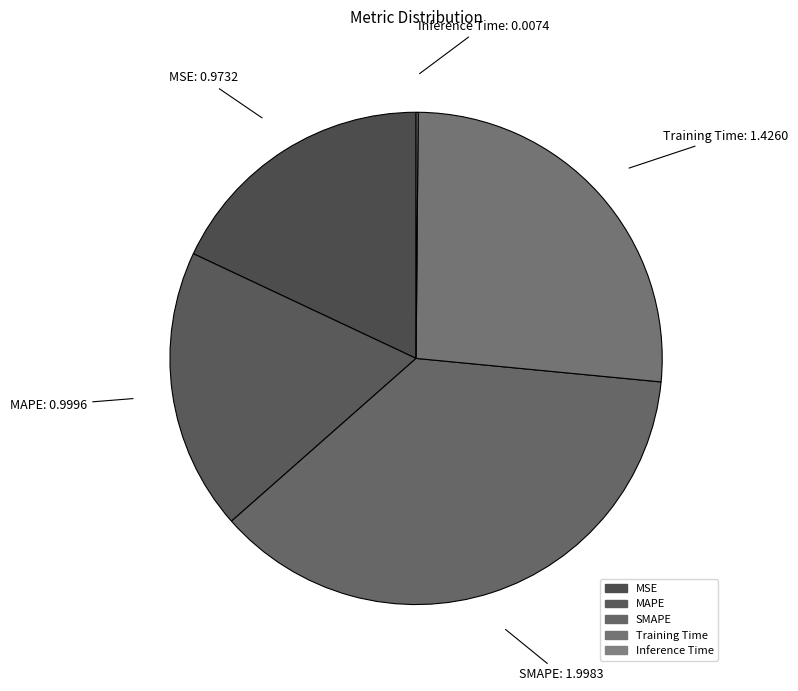

Between Training Time and SMAPE, which is larger?

SMAPE